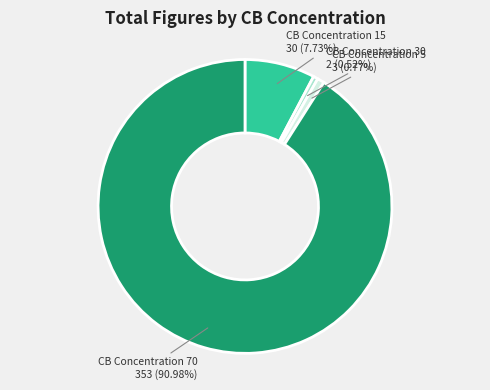

The CB Concentration 5 slice represents 11% of the pie. True or false?

False